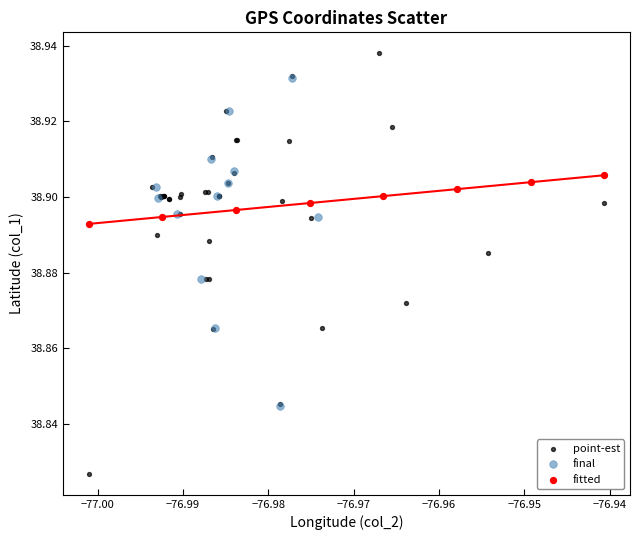

Which series has the largest Y range (max minus min)?

point-est